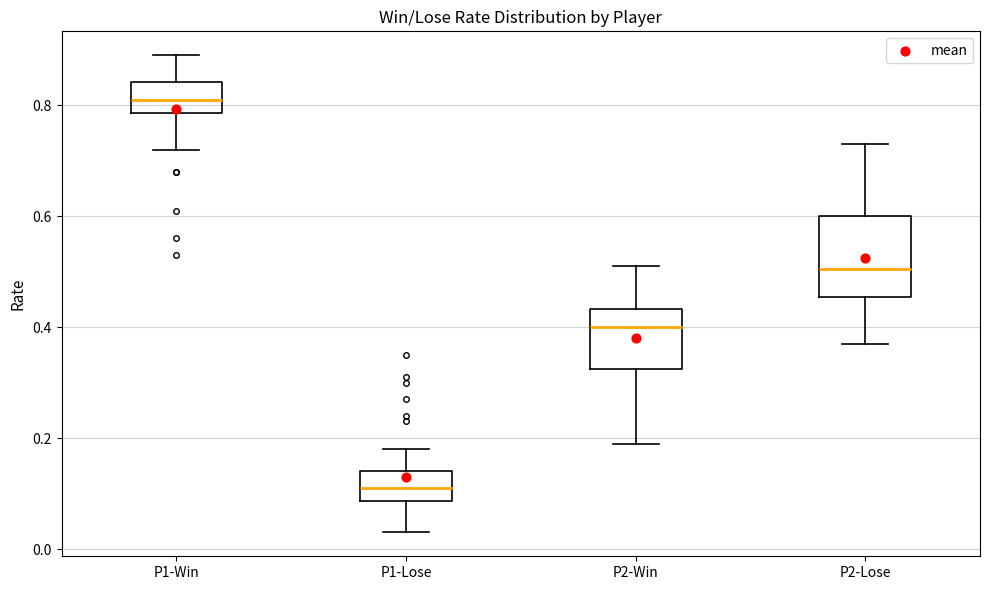

Where is the lower edge of the box for P2-Lose on the y-axis? The values are not printed on the chart, so give them approximately, as read against the axis.

0.46